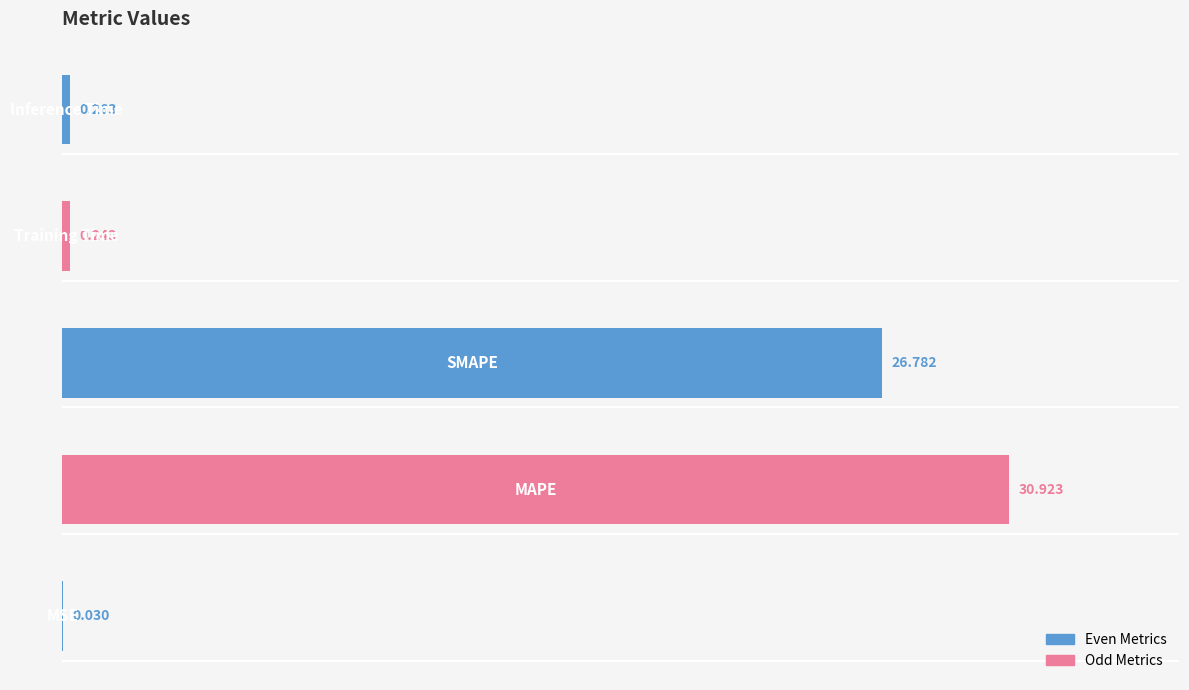

Are the bars horizontal?

Yes